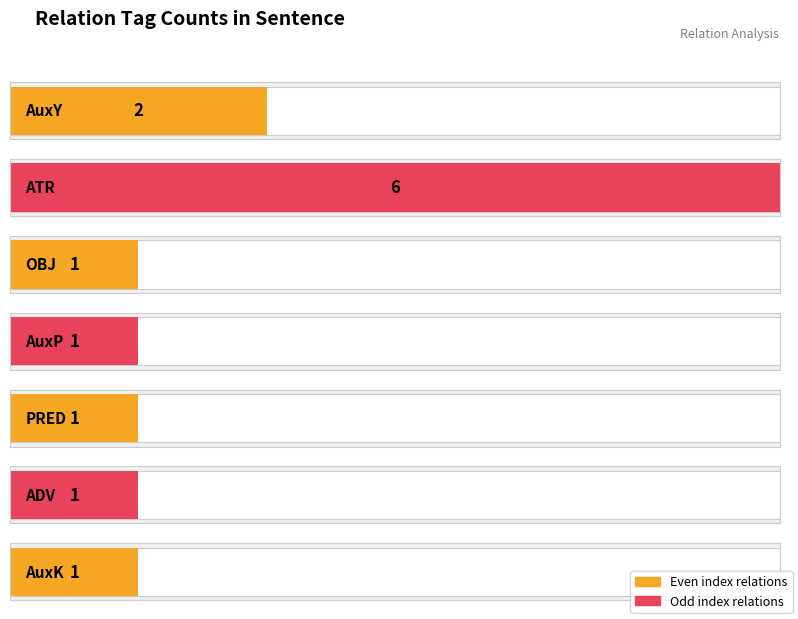

Reading right to left, transcribe all the data shown in this chart.

1	1	1	1	1	6	2